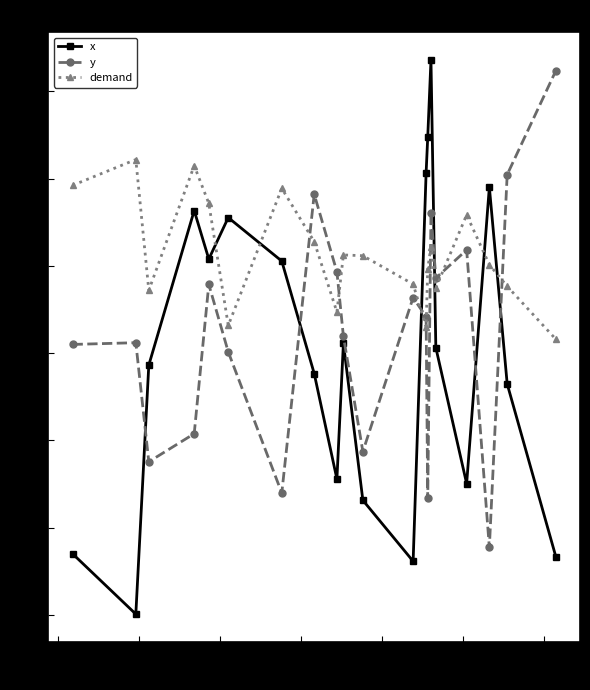

List the series in order of their overall mean, highest first.

demand, y, x